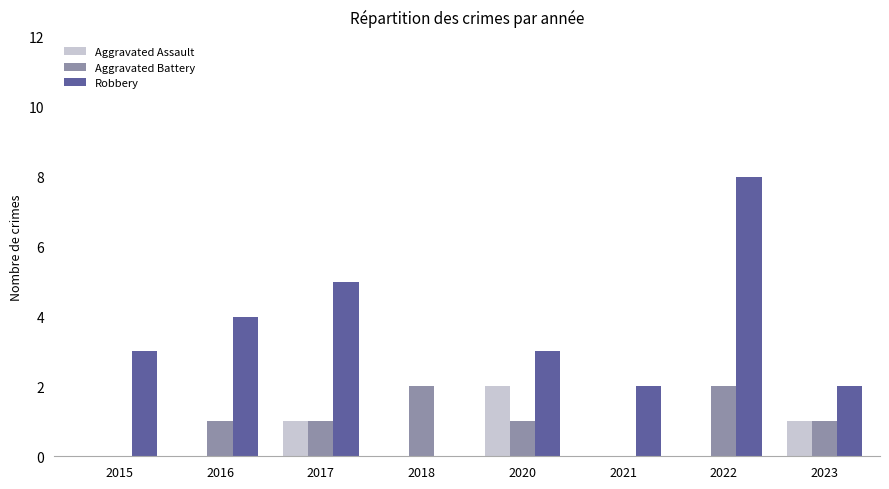

What is the greatest value displayed?

8